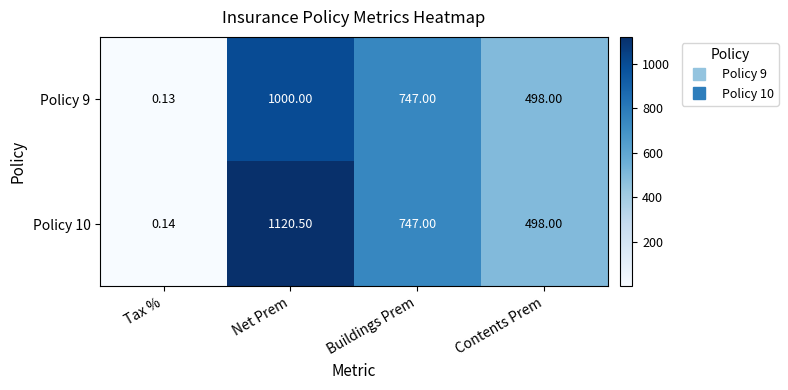

List the series in order of their peak value, highest first.

Policy 10, Policy 9